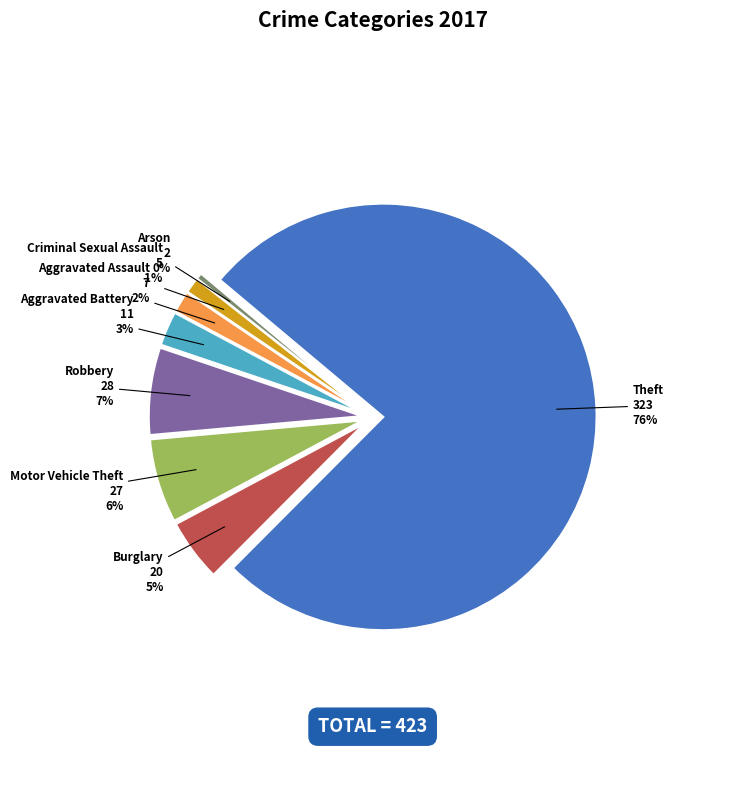

Is the sum of Aggravated Assault and Arson greater than half?

No